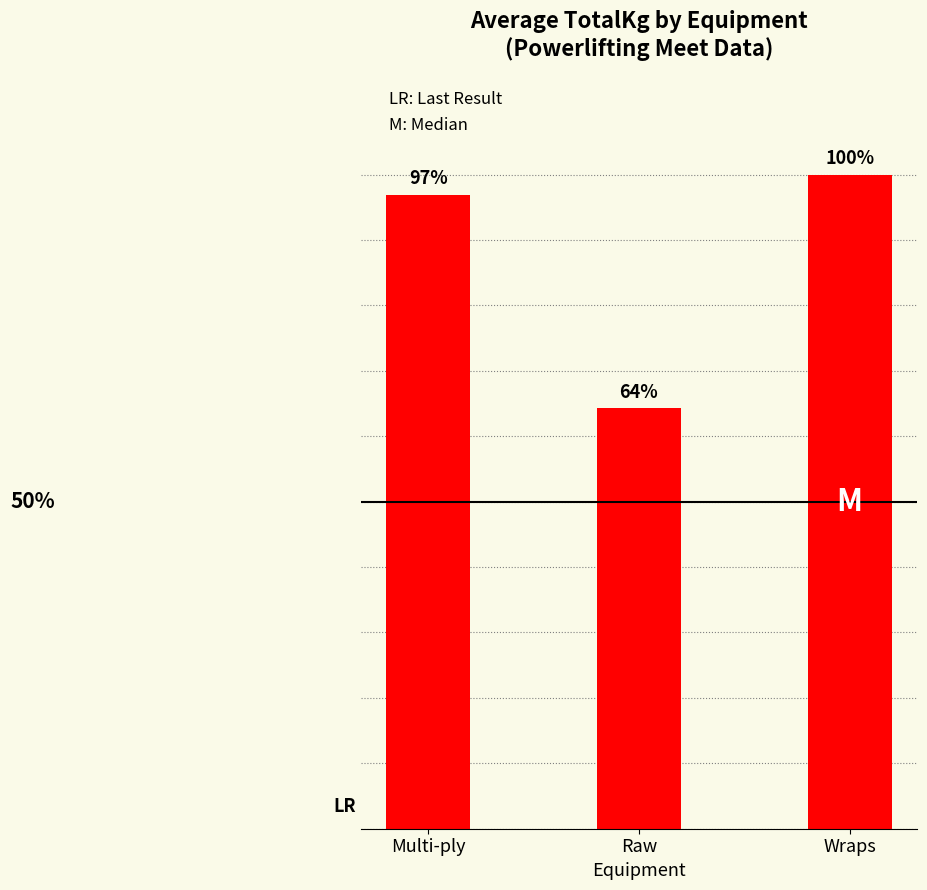

Between Wraps and Raw, which is larger?

Wraps